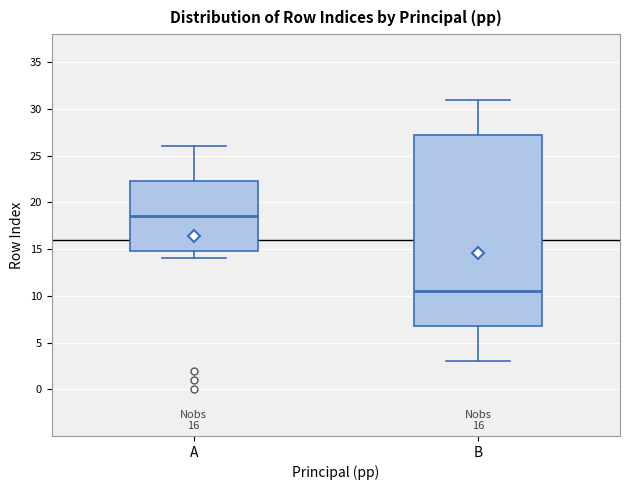

Comparing the boxes themselves (not the whiskers), which one is the tallest?

B